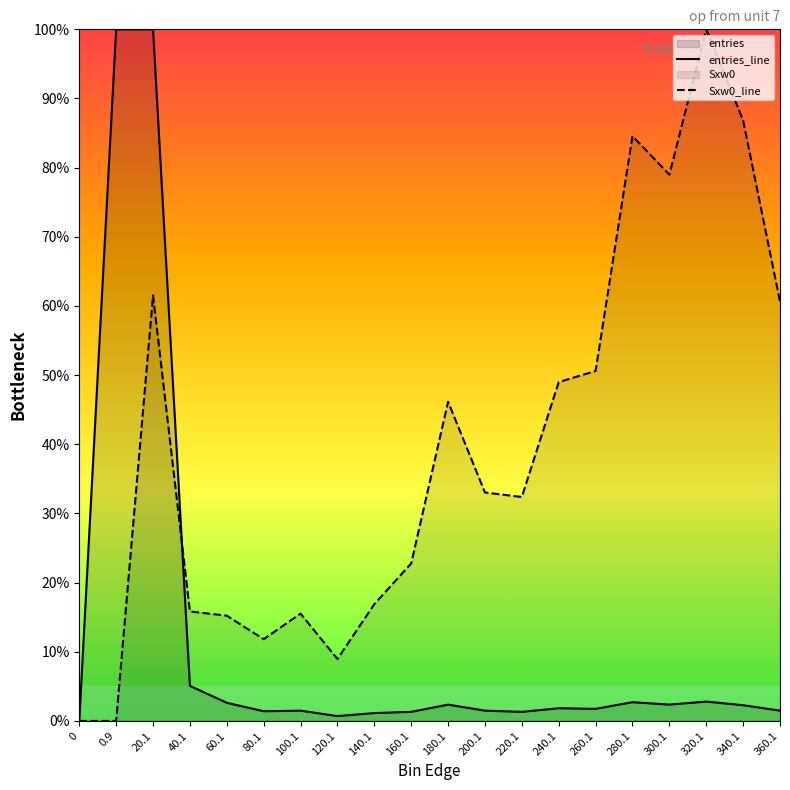

Between which two adjacent categories do Sxw0_line and entries_line first intersect?

20.1 and 40.1